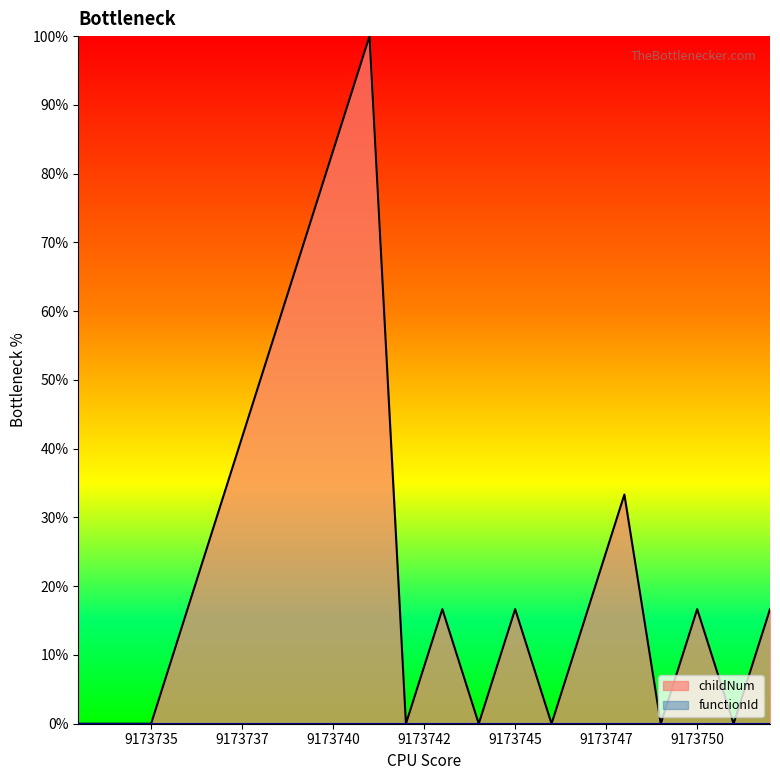

Reading right to left, what are all the values shown in this chart?

16.7	0.0	16.7	0.0	33.3	16.7	0.0	16.7	0.0	16.7	0.0	100.0	83.3	66.7	50.0	33.3	16.7	0.0	0.0	0.0